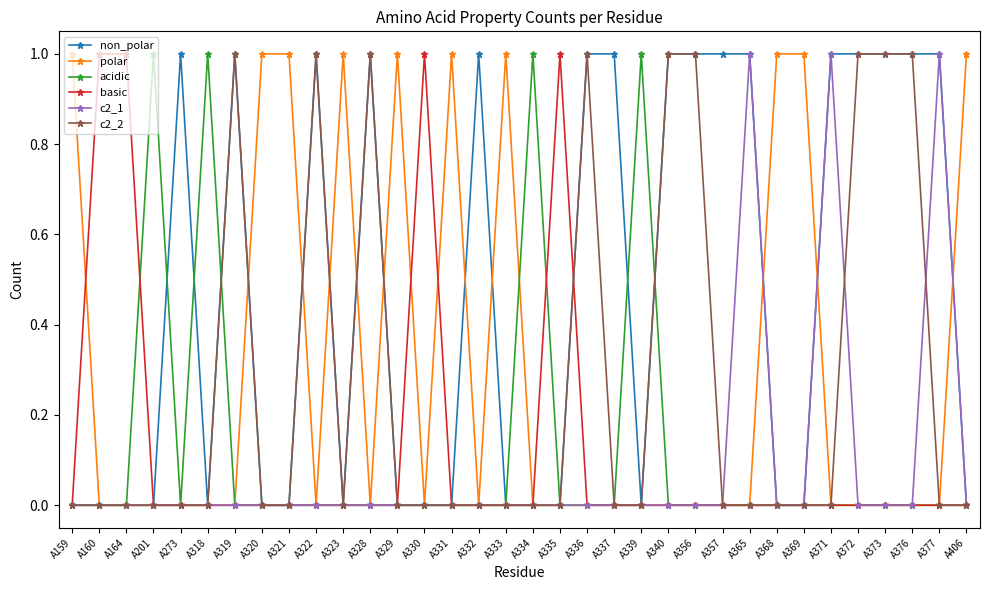

Is it true that acidic equals 0 at A376?

True